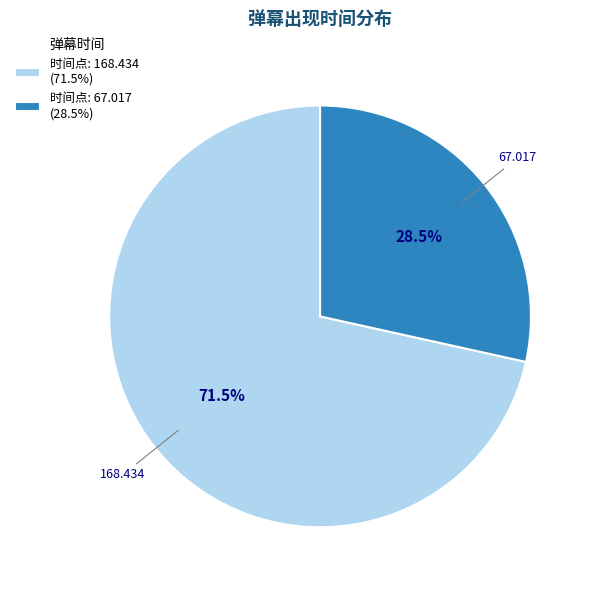

Which slice is the smallest?

时间点: 67.017 (28.5%)